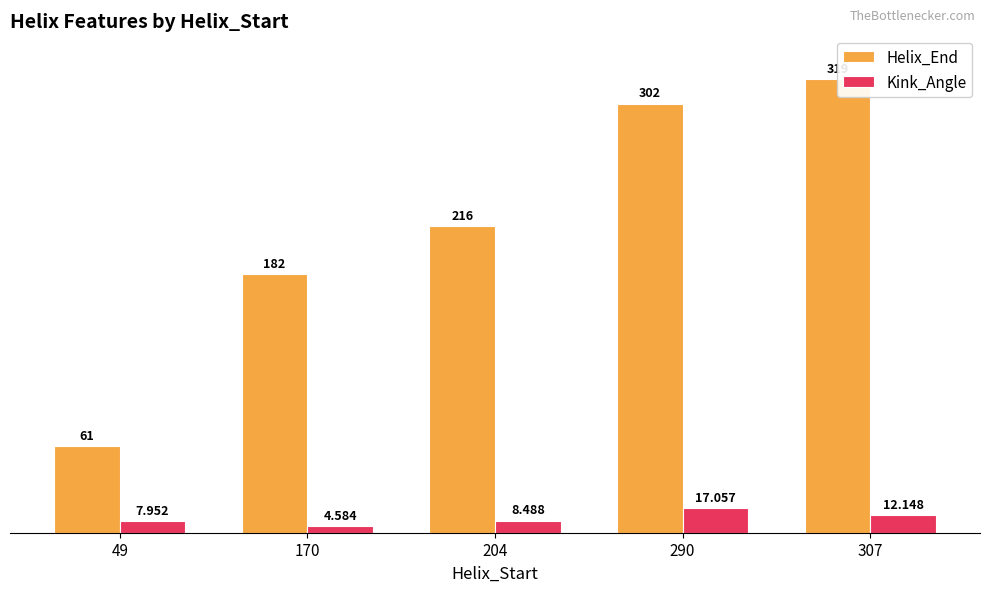

Where is Kink_Angle nearest to the value 10?

204